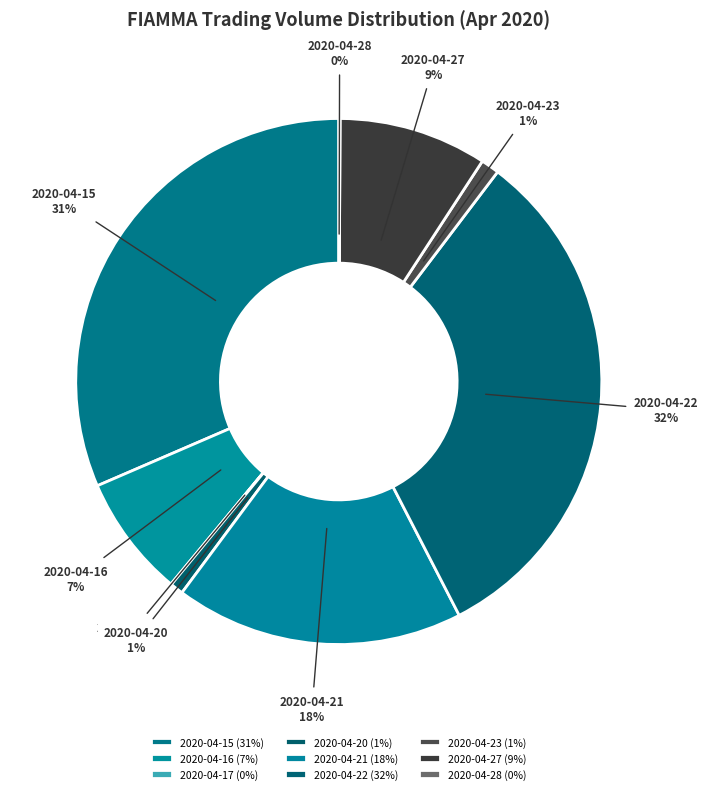

Is it true that 2020-04-20 is 1% of the pie?

True